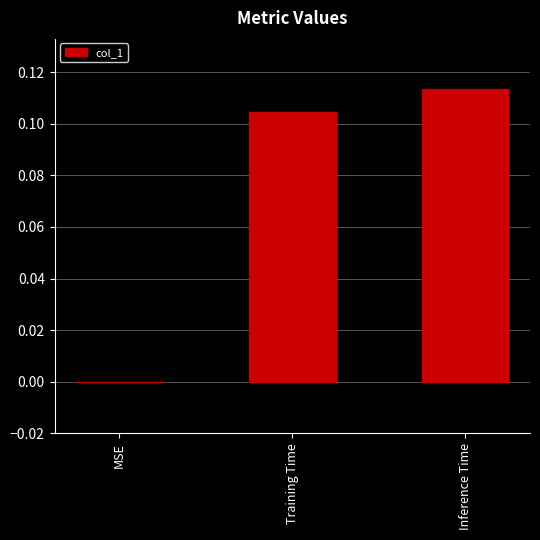

What is the sum of all values?

0.2